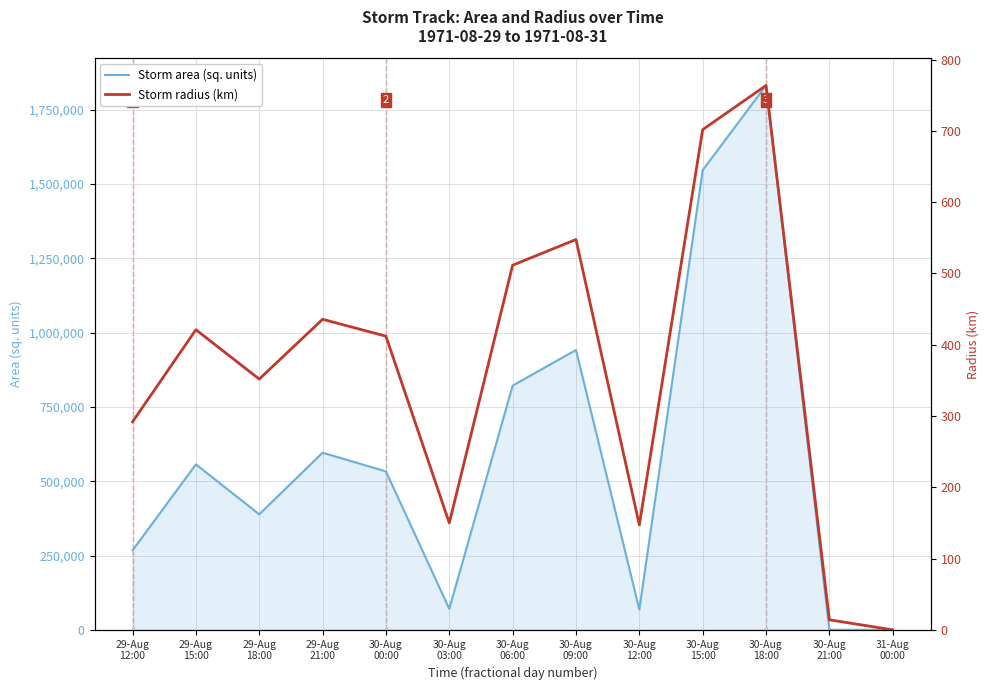

What is the value of the area point at the 6th from the left?

70625.0